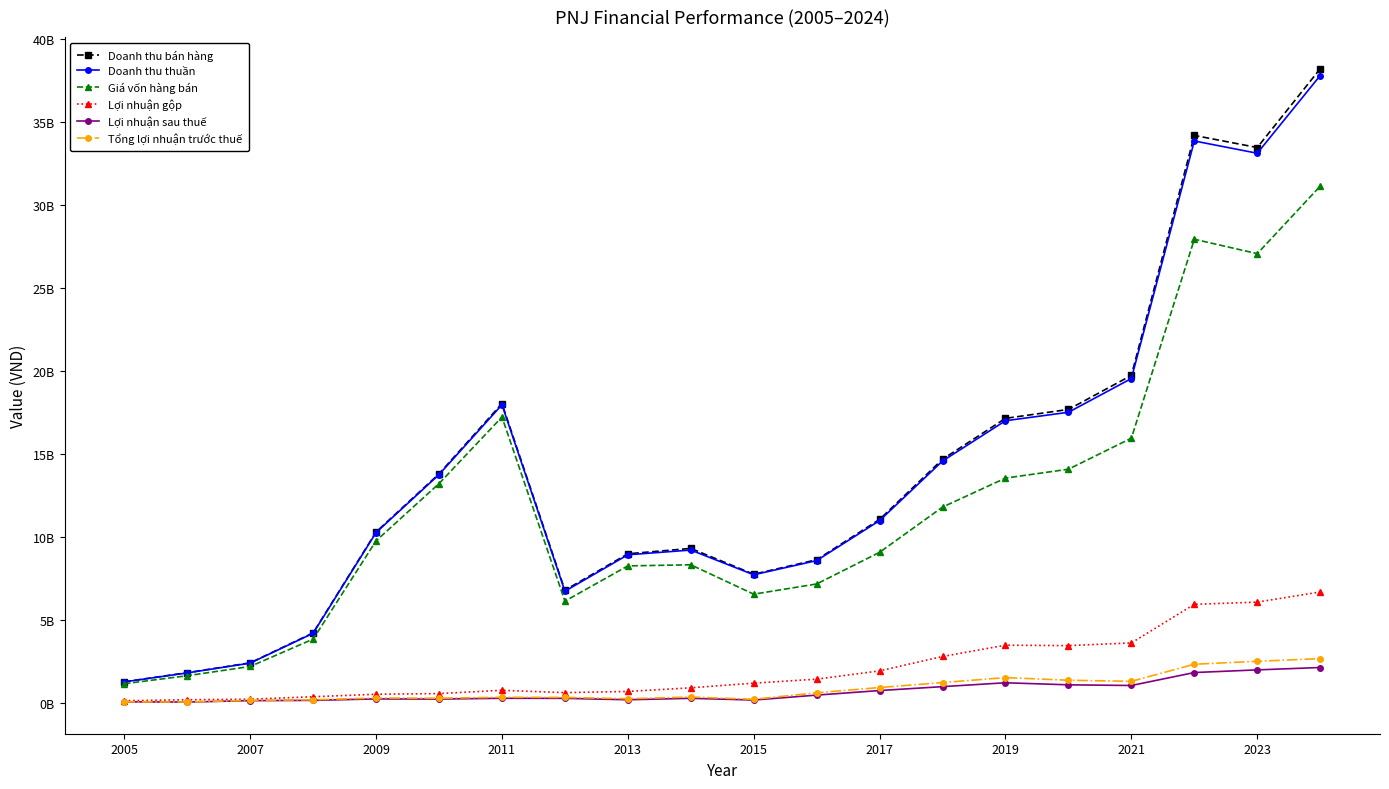

In Giá vốn hàng bán, how many points are higher than both neighbors (excluding endpoints)?

3